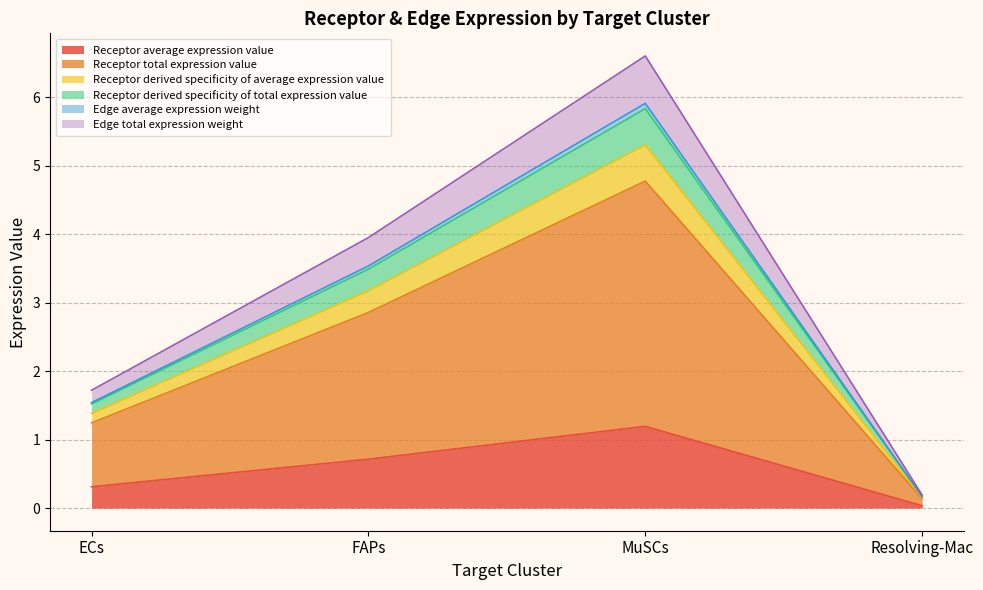

True or false: Receptor total expression value and Edge total expression weight cross at least once.

False